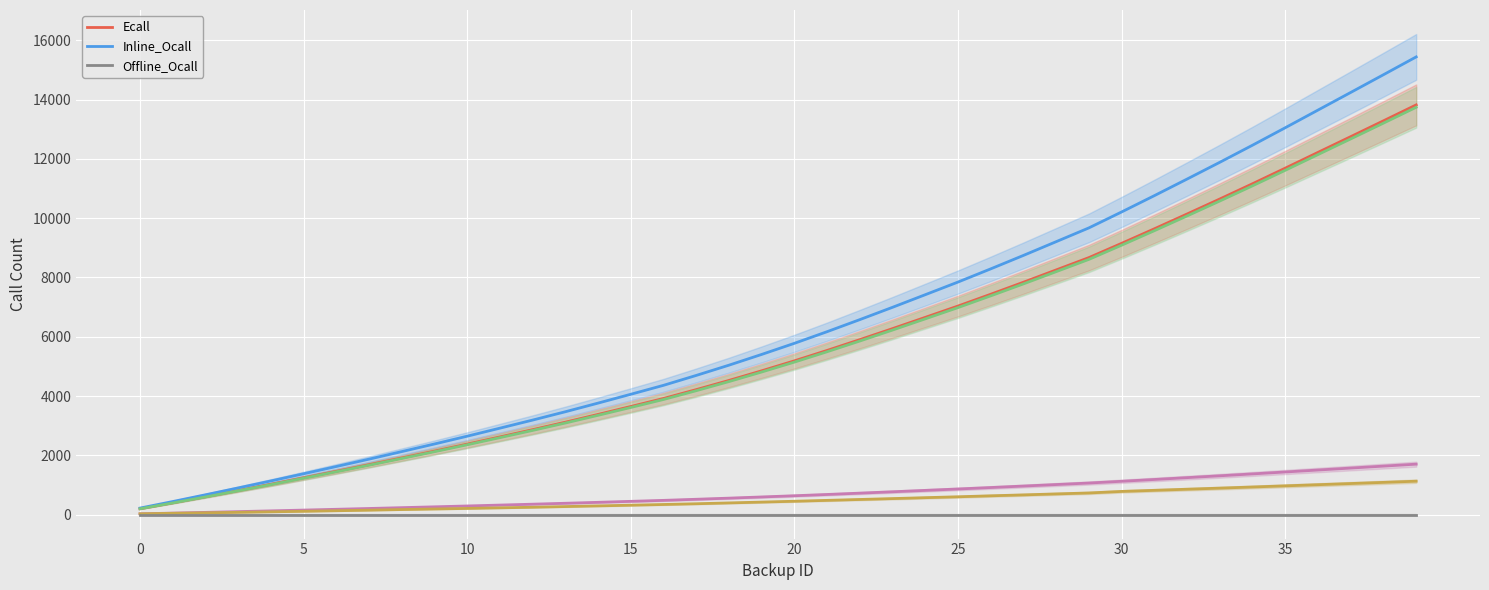

True or false: Inline_Ocall and Ecall intersect in this chart.

False